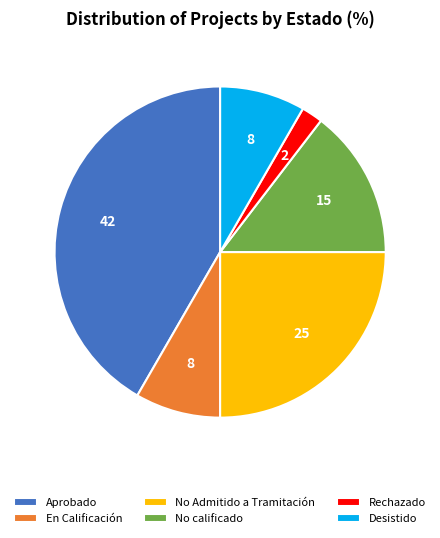

Between No Admitido a Tramitación and No calificado, which is larger?

No Admitido a Tramitación